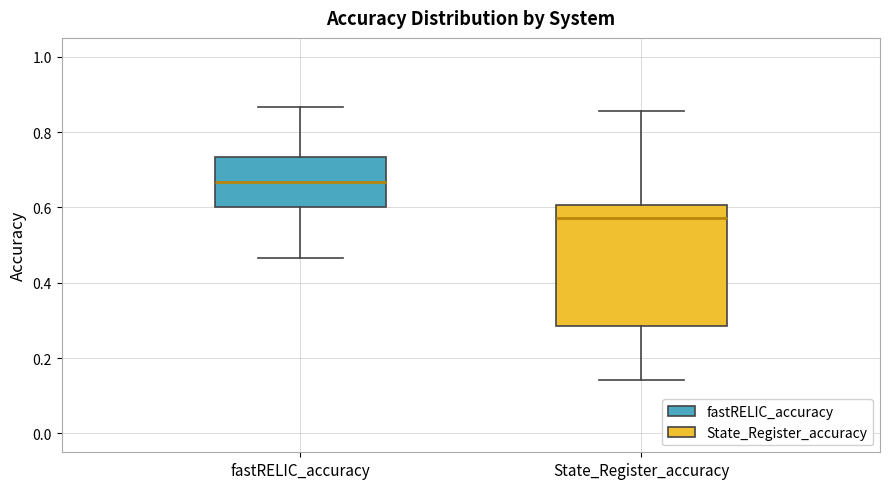

Reading left to right, read every box against the y-axis: the position of its median line, the range the box covers, and the ends of its whiskers. The values are not printed on the chart, so give them approximately, as read against the axis.

fastRELIC_accuracy: median 0.66, box 0.60 to 0.74, whiskers 0.46 to 0.86
State_Register_accuracy: median 0.58, box 0.28 to 0.60, whiskers 0.14 to 0.86